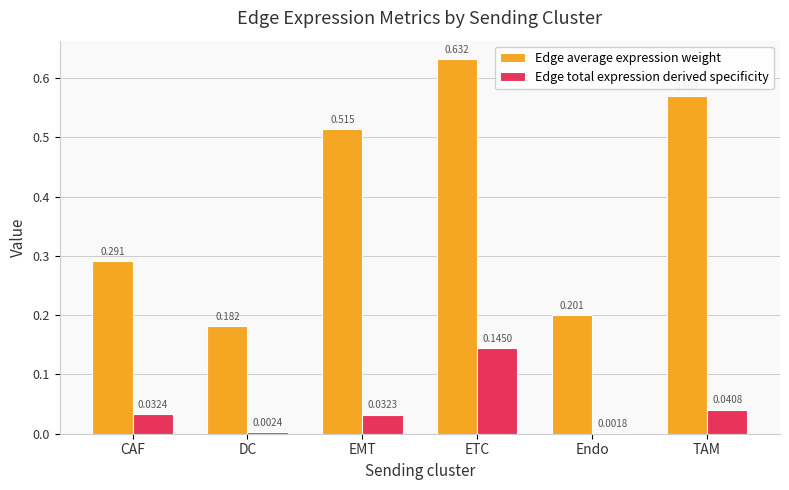

What are all the series names shown in the legend?

Edge average expression weight, Edge total expression derived specificity